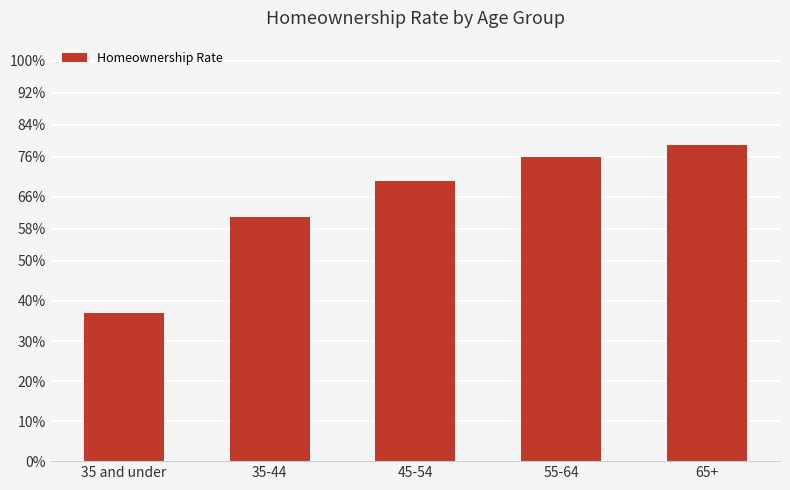

Rank the categories by value from lowest to highest.

35 and under, 35-44, 45-54, 55-64, 65+